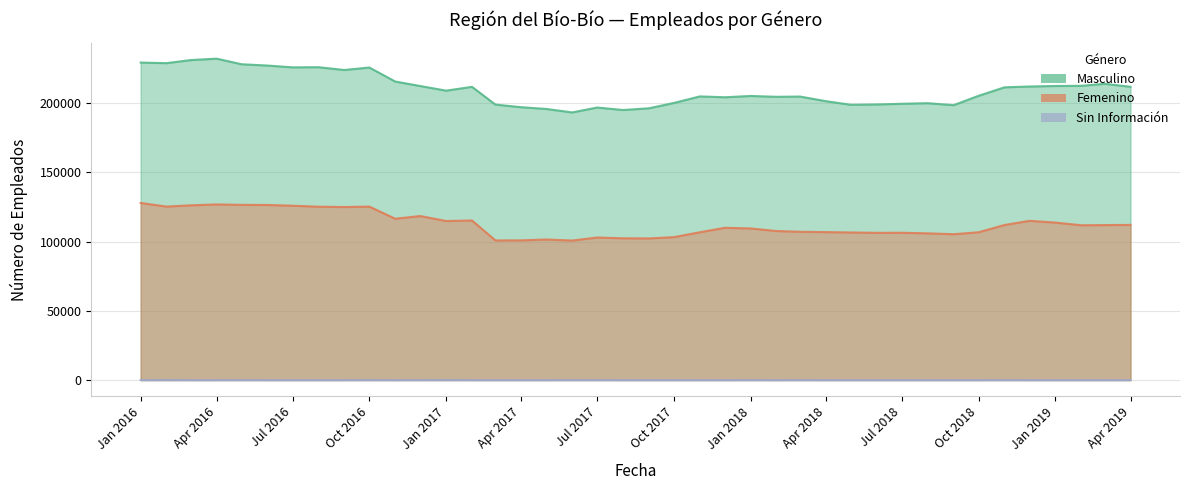

At which category does Masculino reach its first local valley?

2016-02